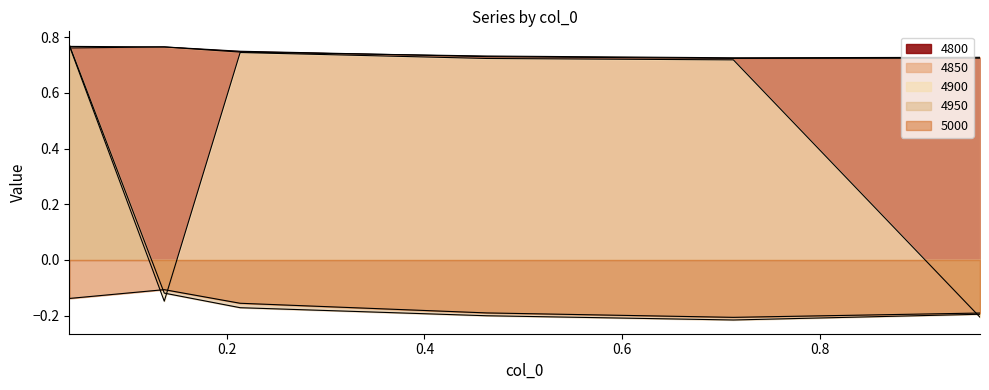

At how many categories does at least one series exceed 0?

6